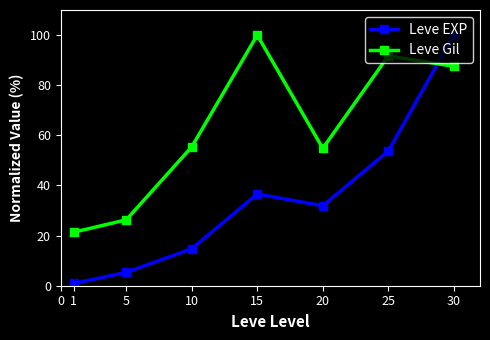

How many times do Leve Gil and Leve EXP cross each other?

1